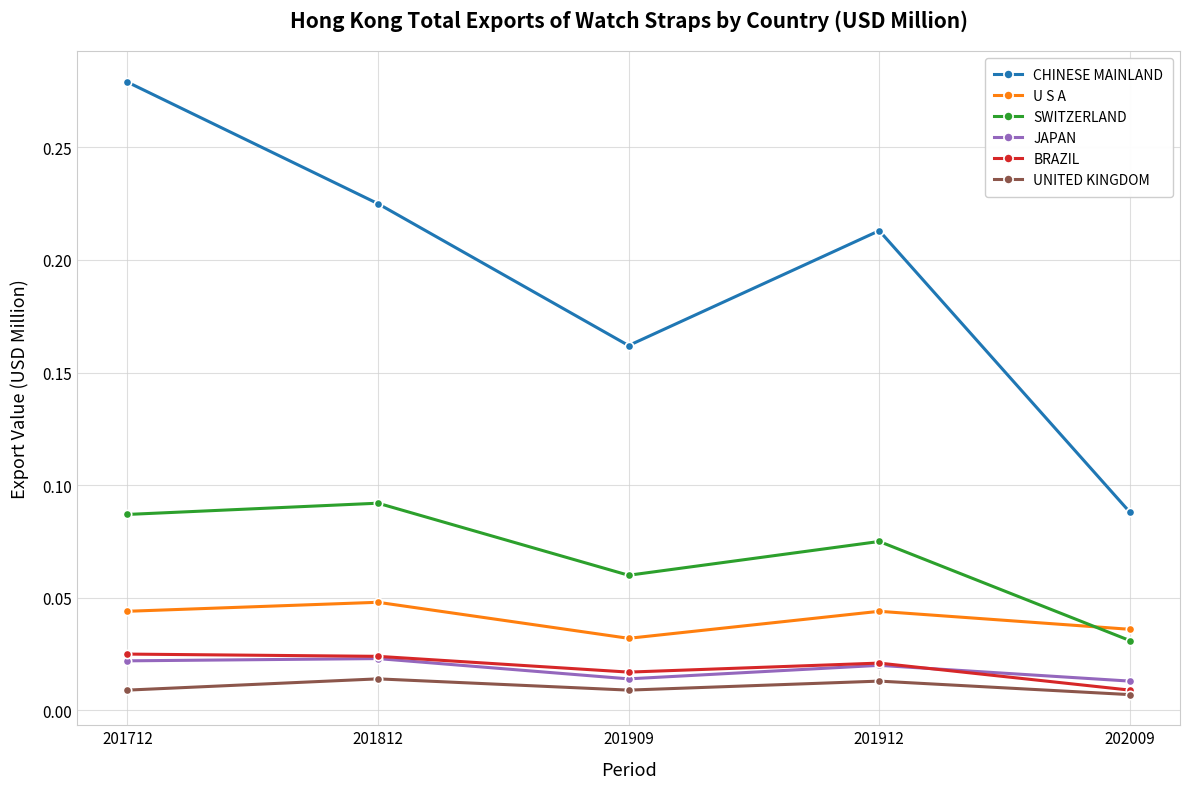

How many lines are shown in the chart?

6